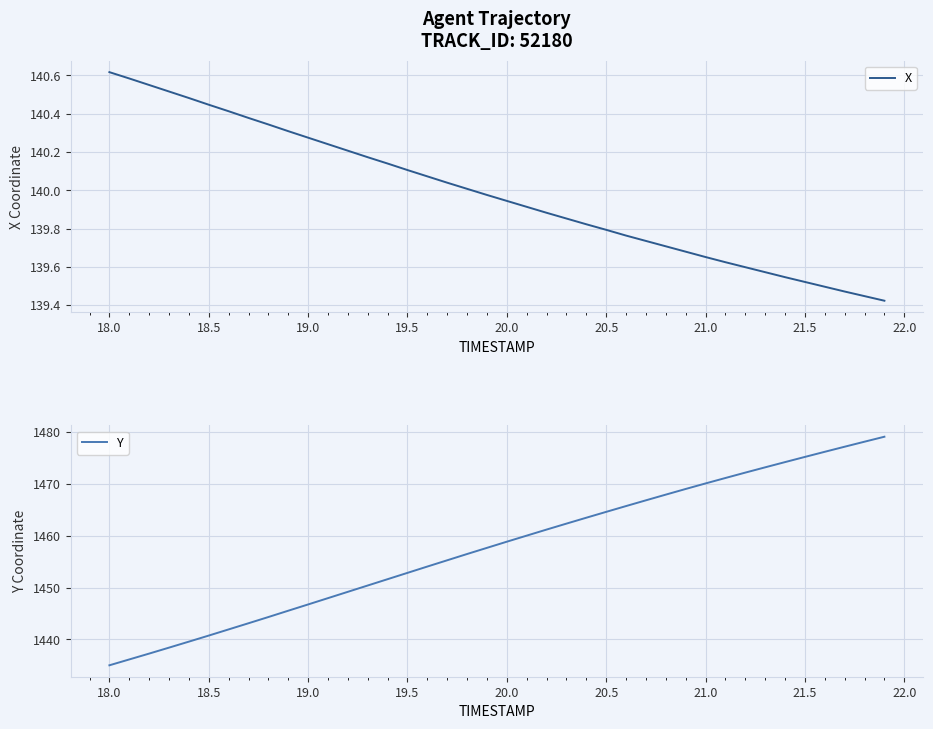

True or false: X has a value of 139.8 at 20.5.

True